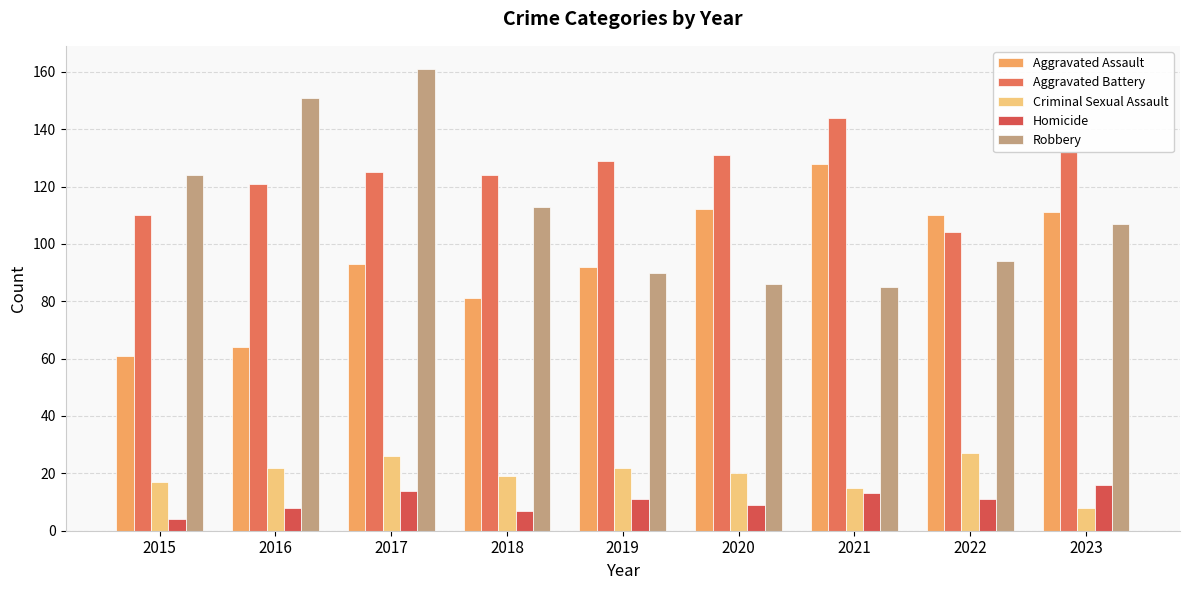

How many bars are there in total?

45